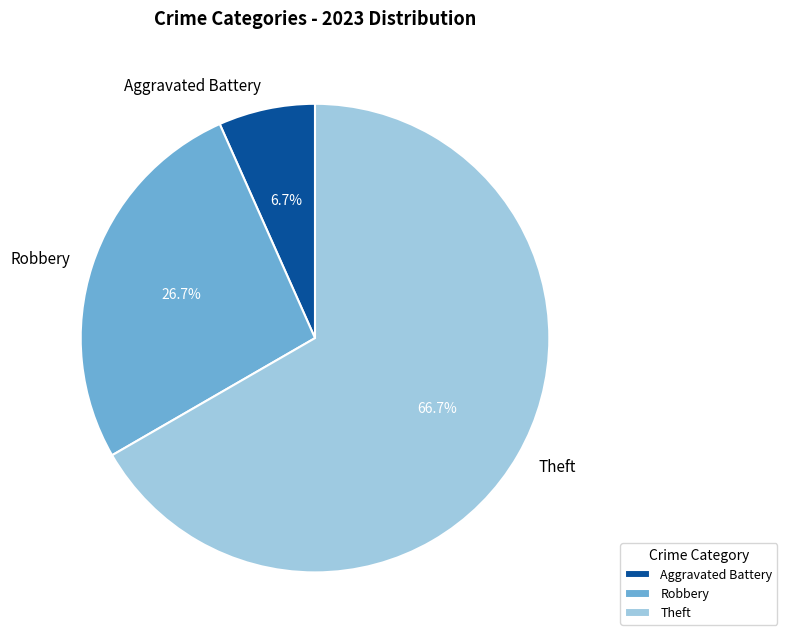

Combined, do Aggravated Battery and Robbery account for over 50%?

No